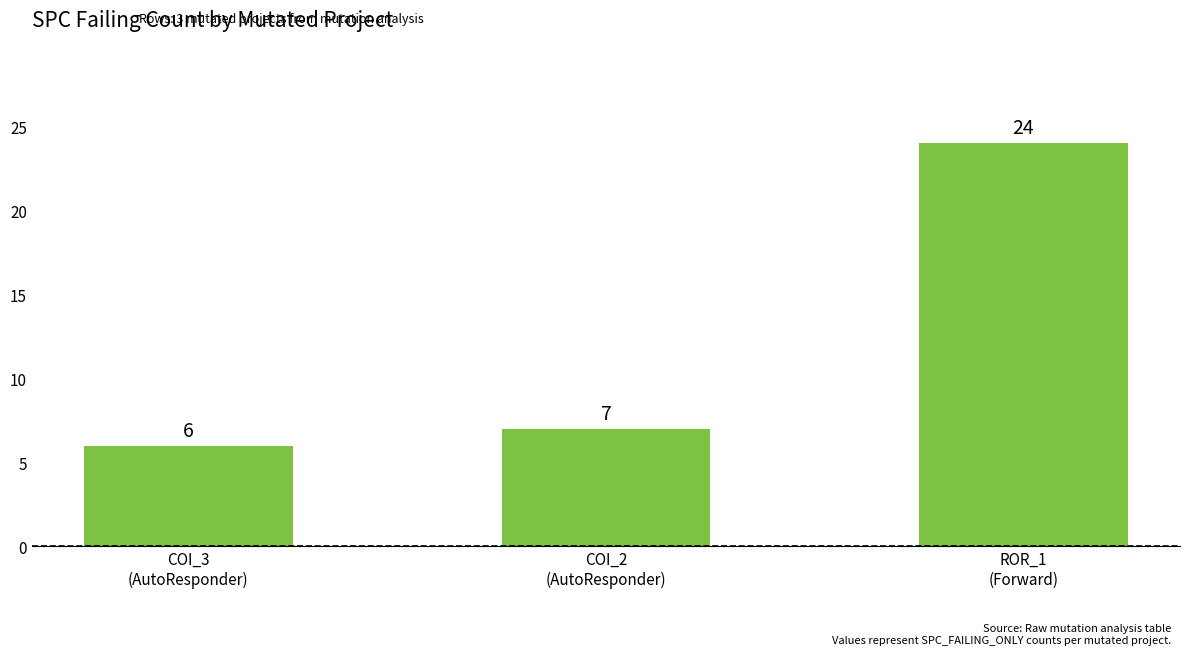

What is the maximum value shown in the chart?

24